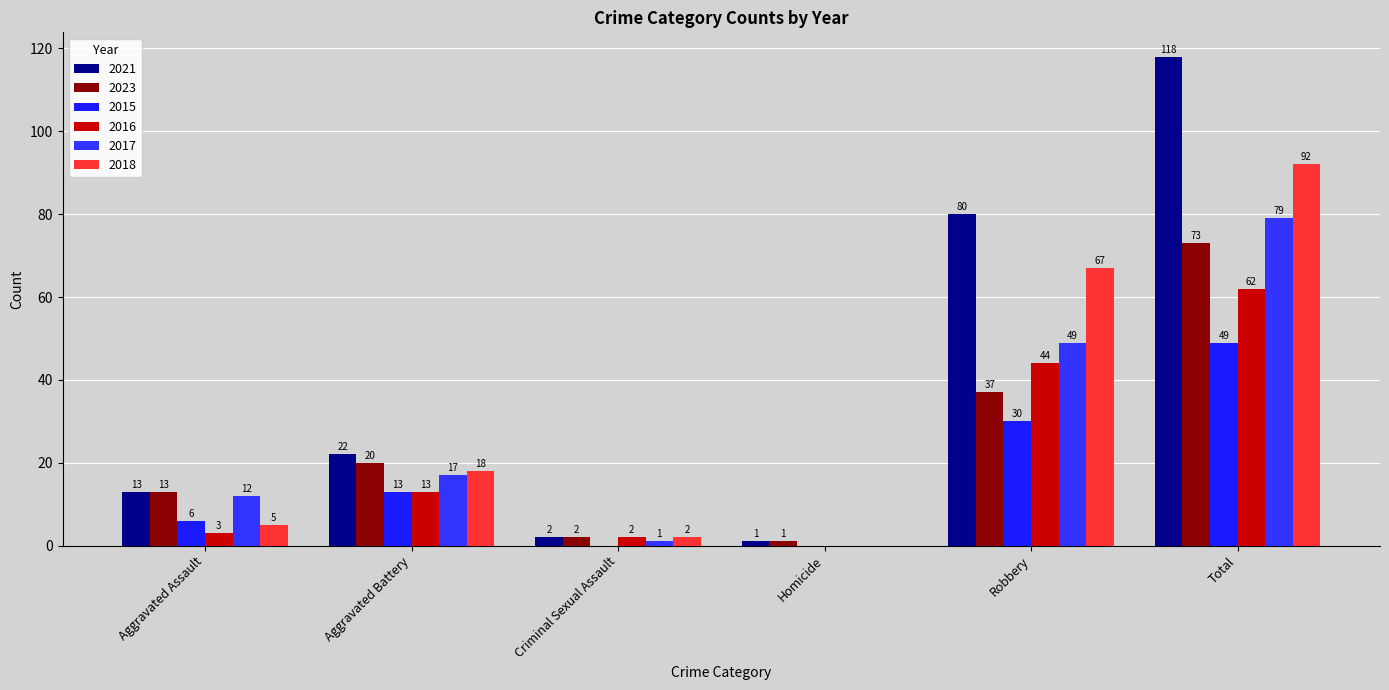

Count the number of data series in this chart.

6